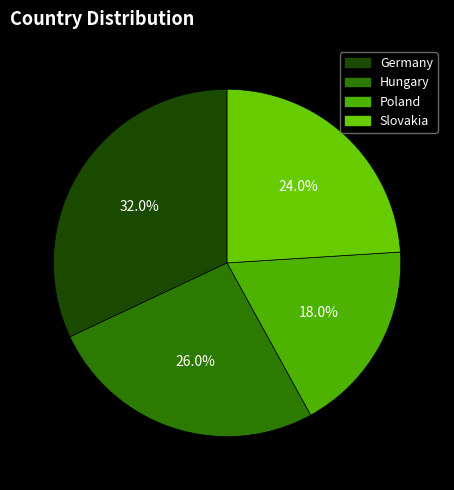

Combined, what portion of the pie is Slovakia and Hungary?

50.0%